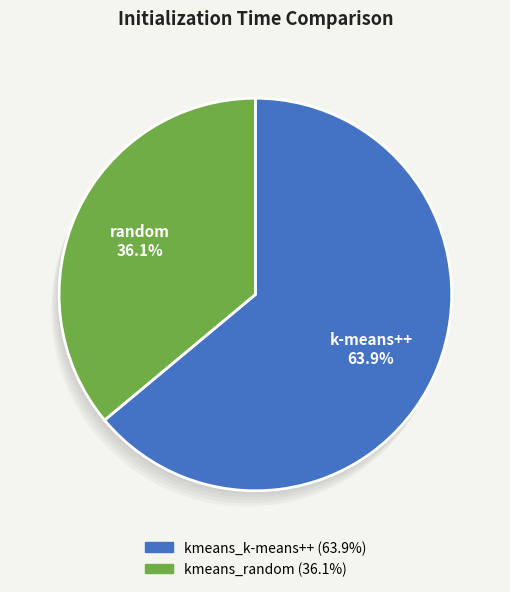

What is the change in value from kmeans_k-means++ to kmeans_random?

-1.2